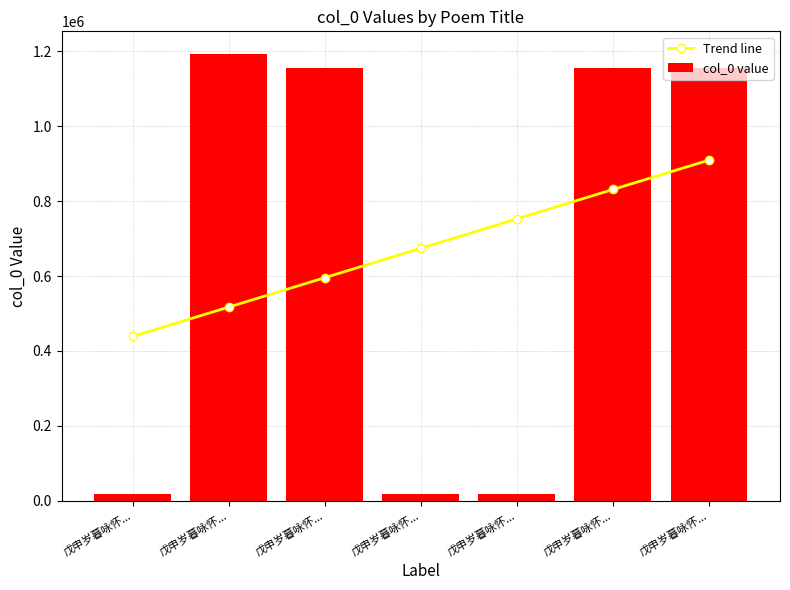

Where does the col_0 value series first go above 1155929?

戊申岁暮咏怀...